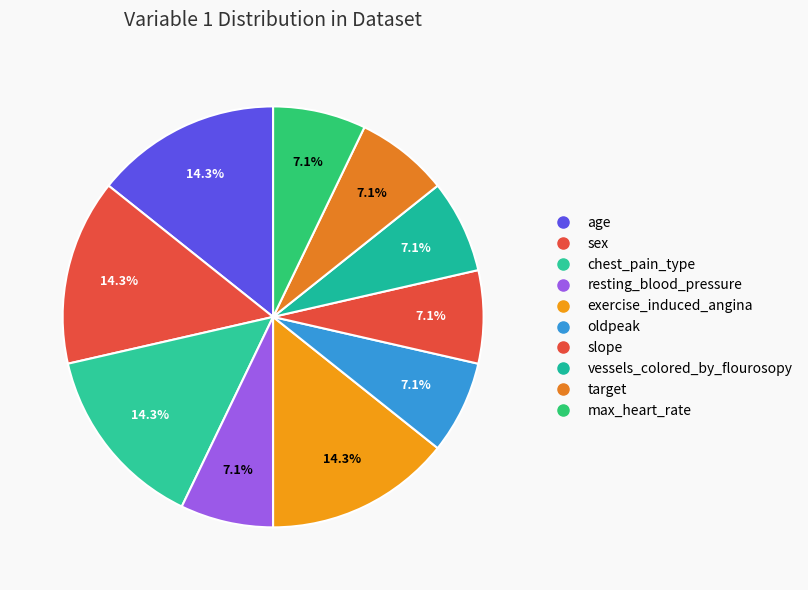

What portion of the pie excludes sex?

85.7%